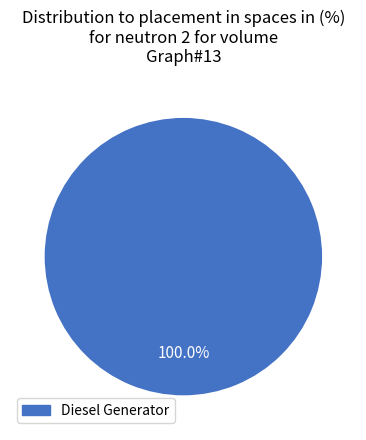

Which slice represents more than half of the pie?

Diesel Generator